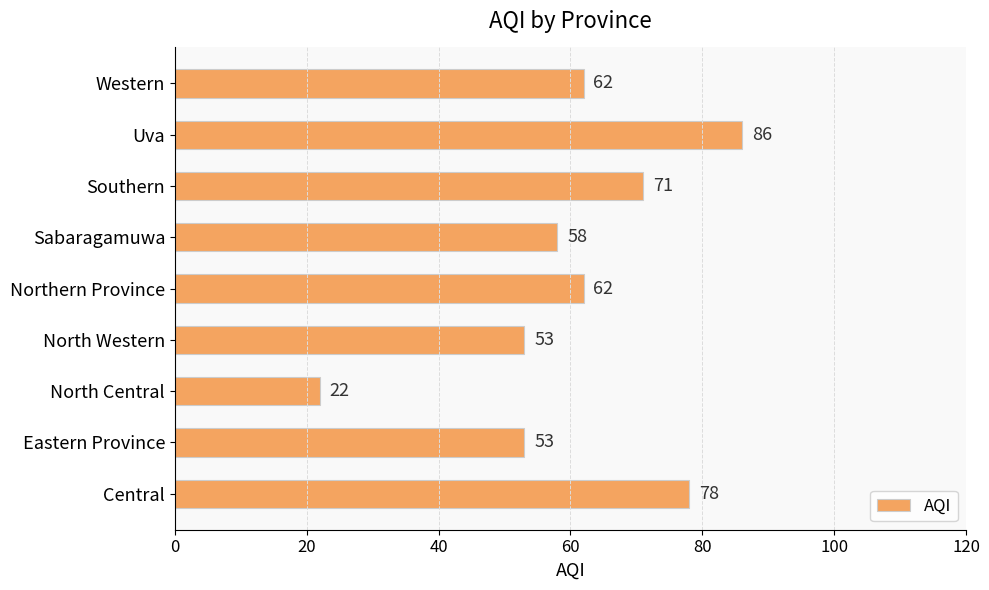

Approximately how many times larger is the value at Uva compared to North Western?

1.6